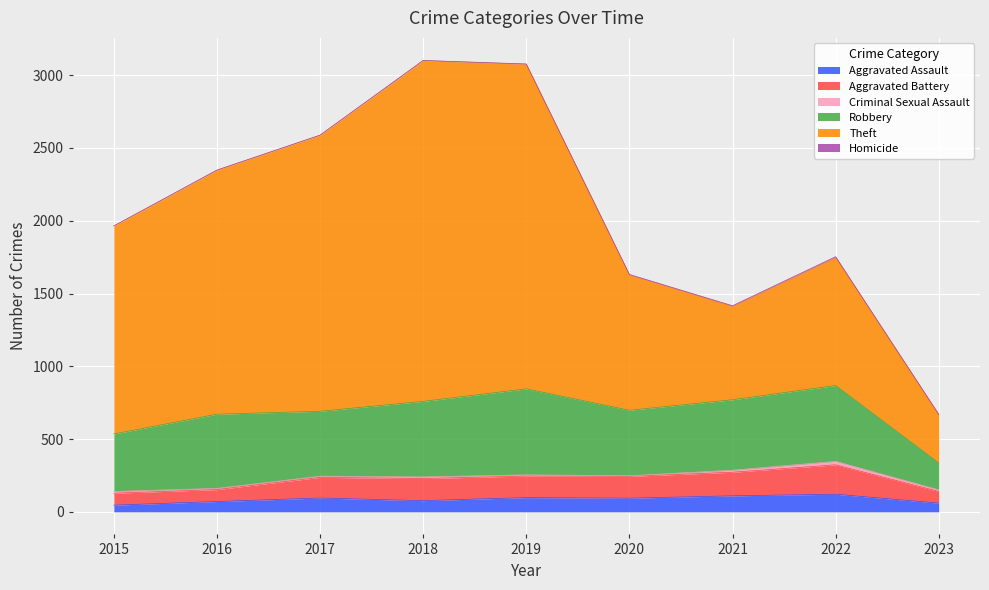

What is the total value across all series at 2022?

1753